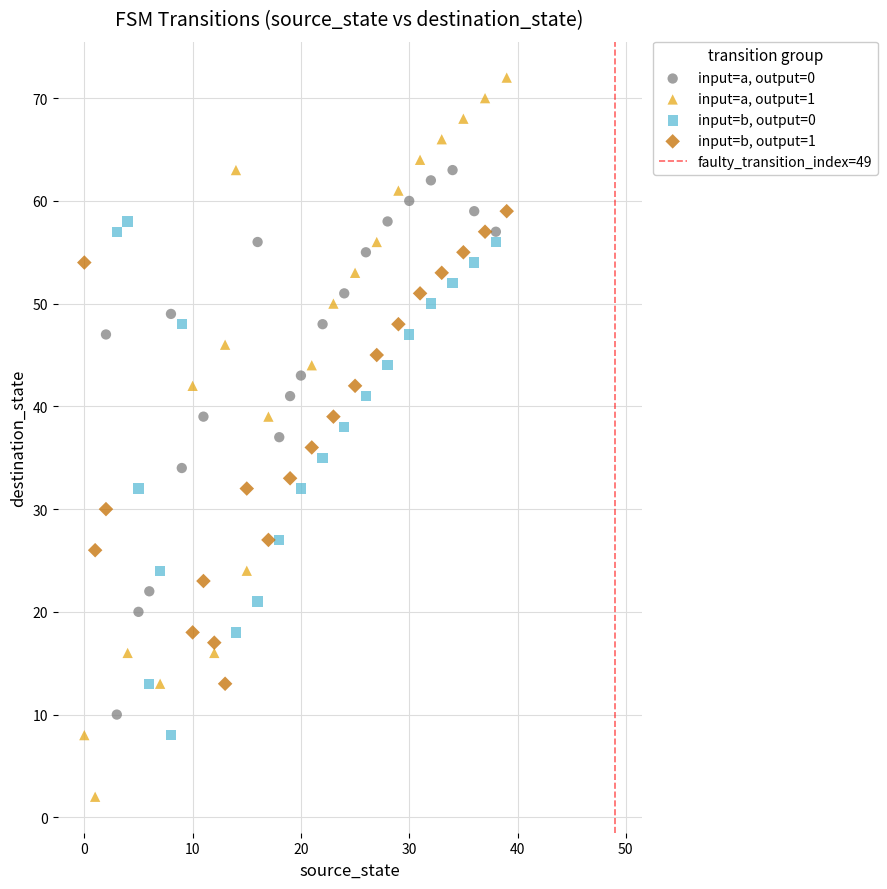

Which series contains the lowest Y value?

input=a, output=1